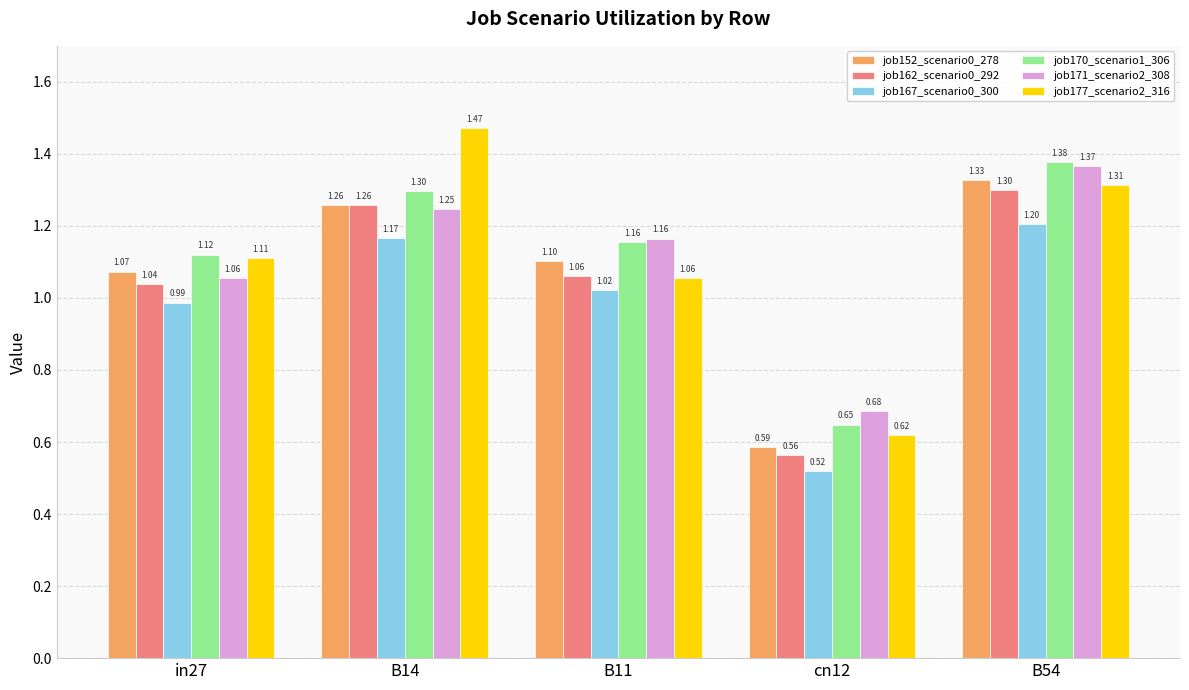

List the series in order of their peak value, lowest first.

job167_scenario0_300, job162_scenario0_292, job152_scenario0_278, job171_scenario2_308, job170_scenario1_306, job177_scenario2_316